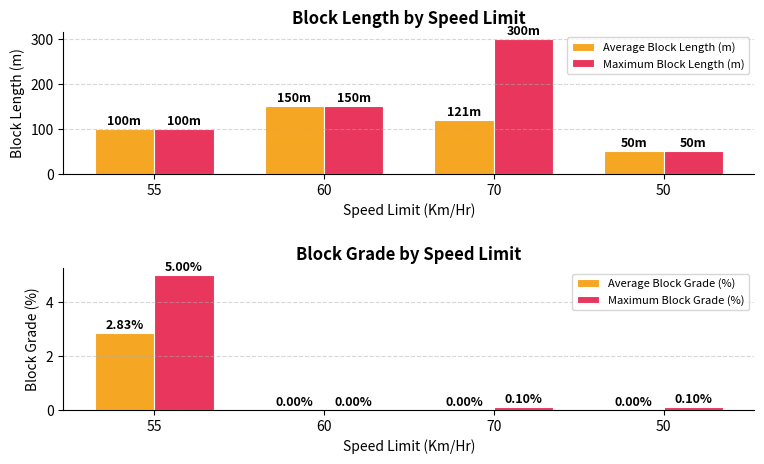

What position from the right is 50?

1